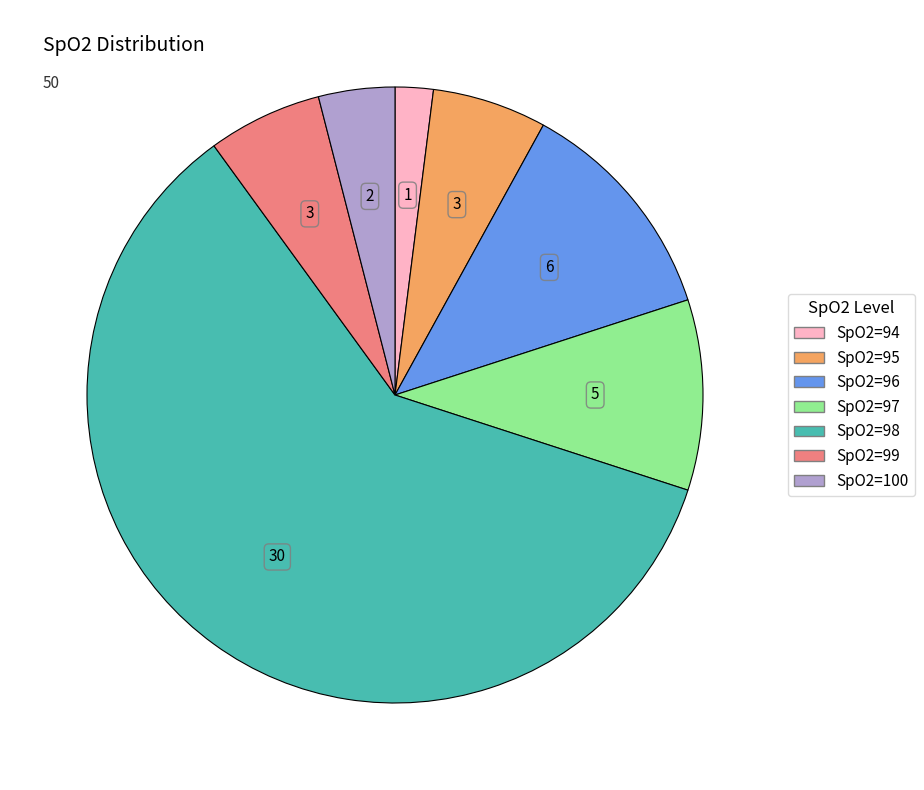

The SpO2=94 slice represents 2% of the pie. True or false?

True